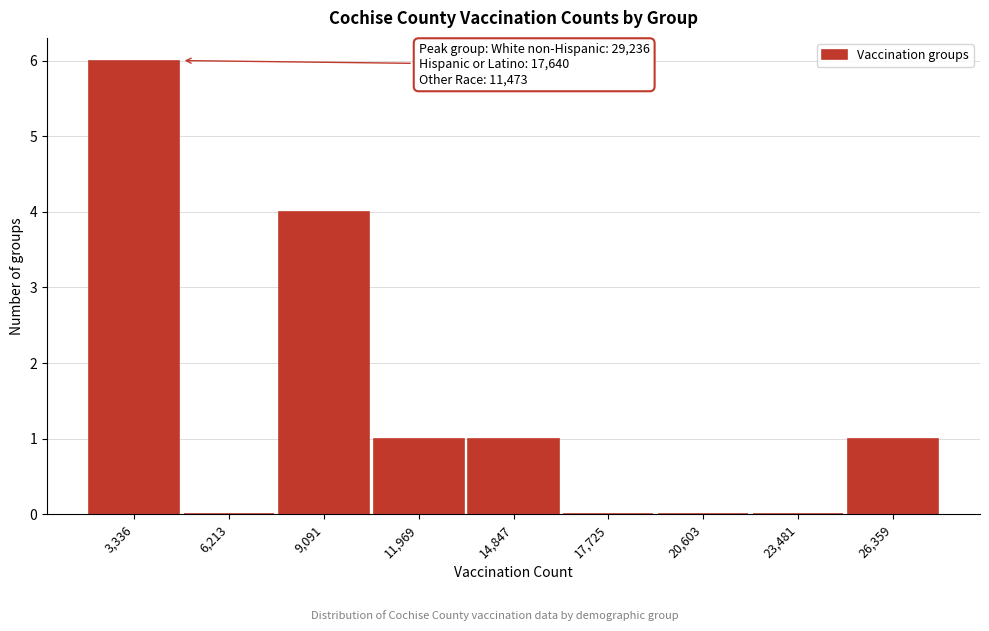

Reading left to right, extract all data points from this chart.

3,336=6	6,213=0	9,091=4	11,969=1	14,847=1	17,725=0	20,603=0	23,481=0	26,359=1